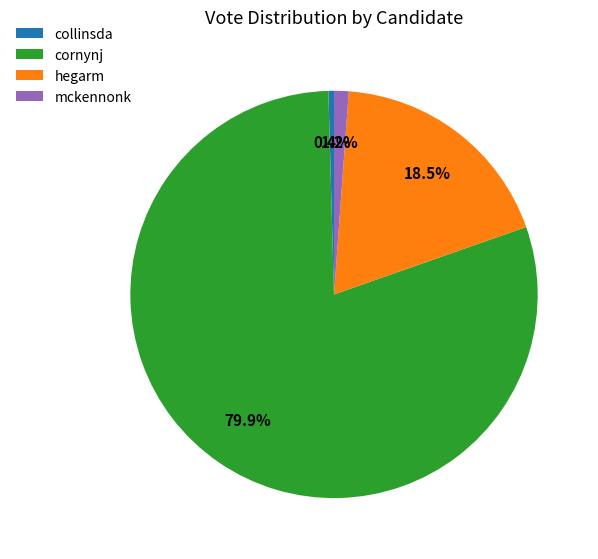

Is there a majority slice in this chart?

Yes